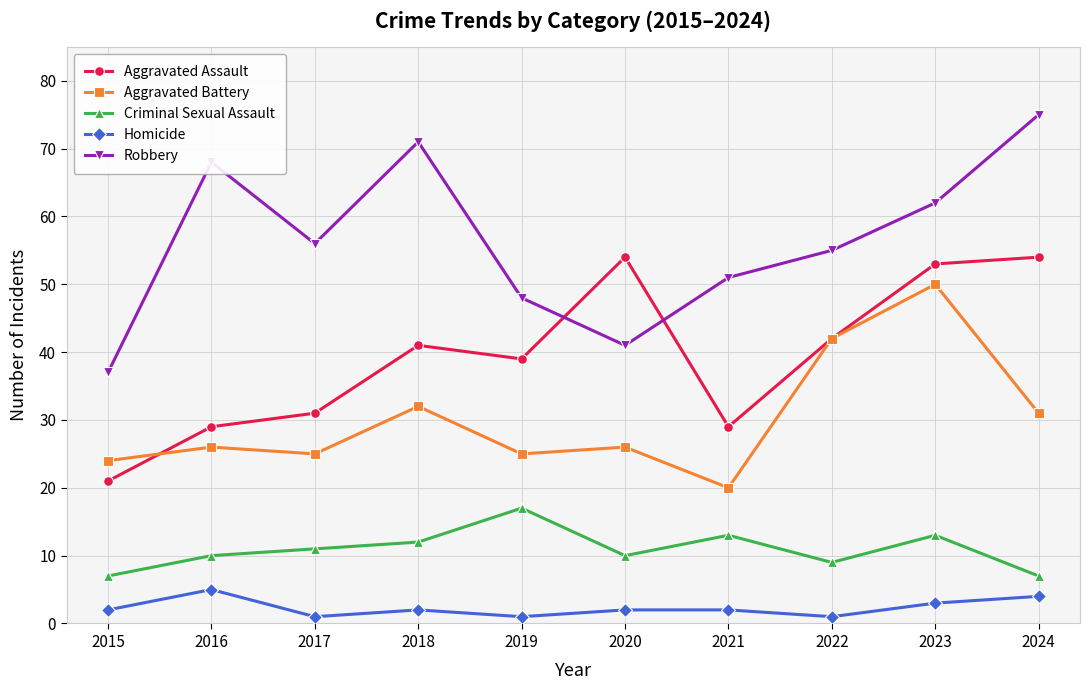

How many interior local valleys does the Robbery series have?

2